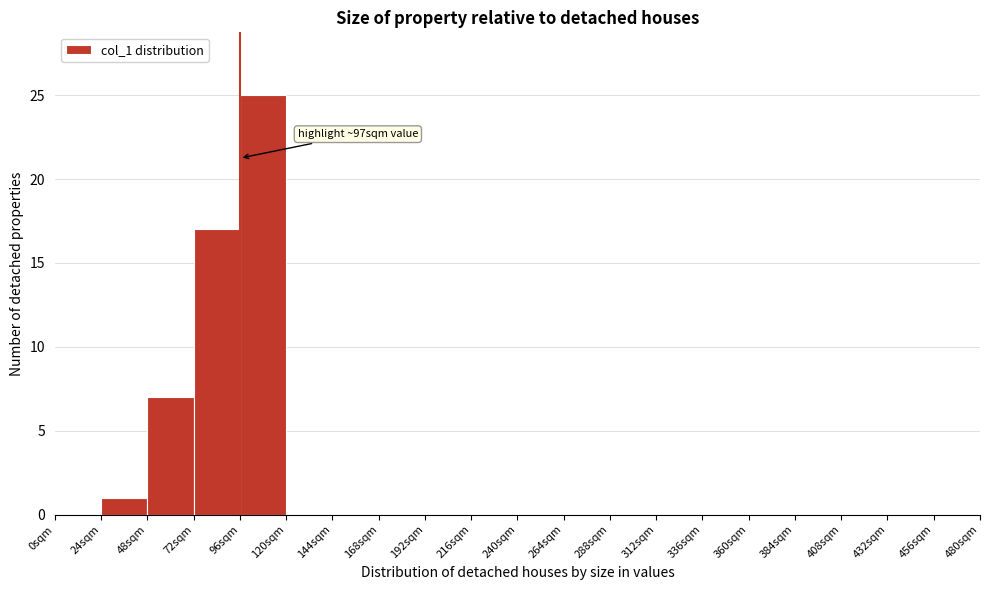

Over which range of the x-axis is the bar tallest?

96 to 120